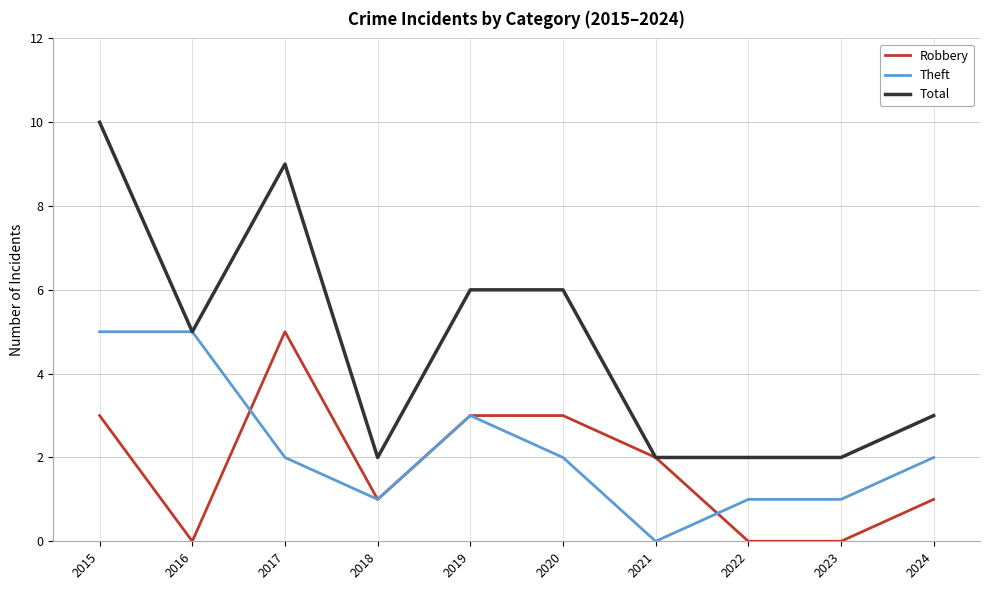

Is this an area chart (filled region under the line)?

No